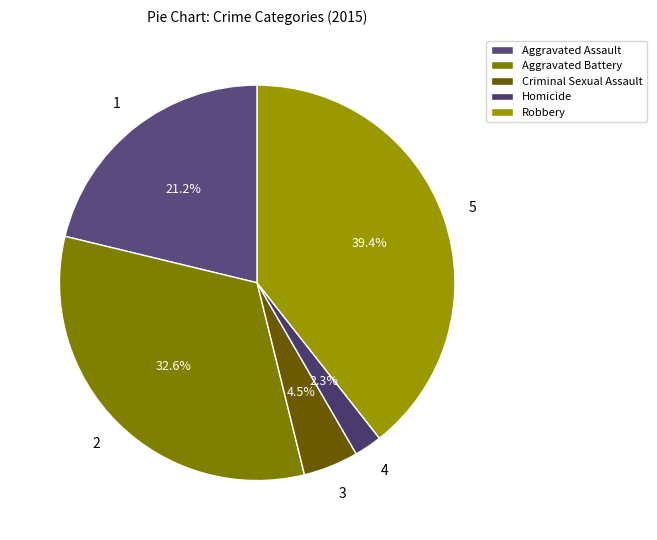

What is the ratio of the value at Homicide to the value at Criminal Sexual Assault?

0.5